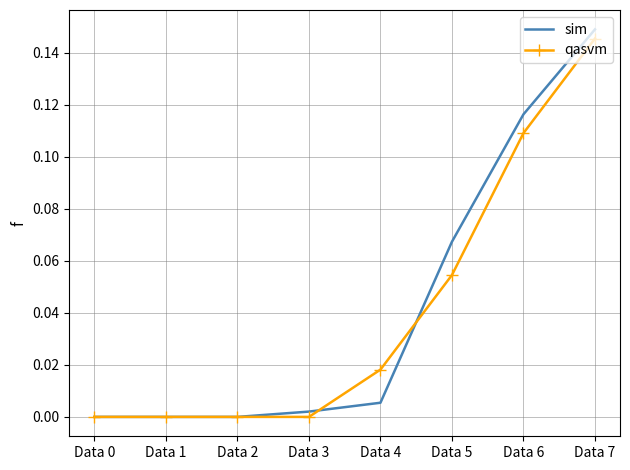

The value of qasvm at Data 3 is 0.1. True or false?

False